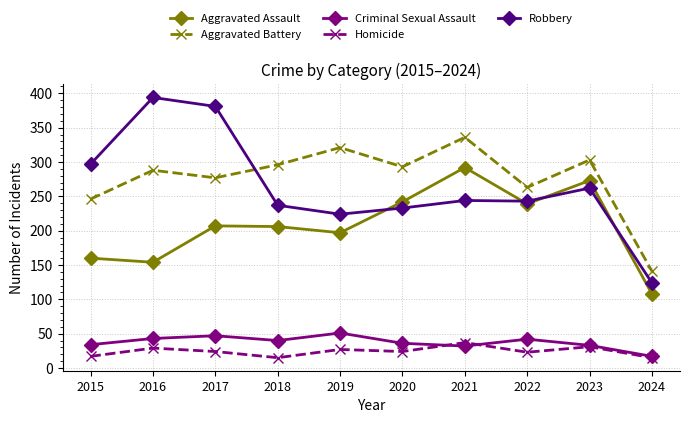

At 2017, list the series in order from largest to smallest.

Robbery, Aggravated Battery, Aggravated Assault, Criminal Sexual Assault, Homicide